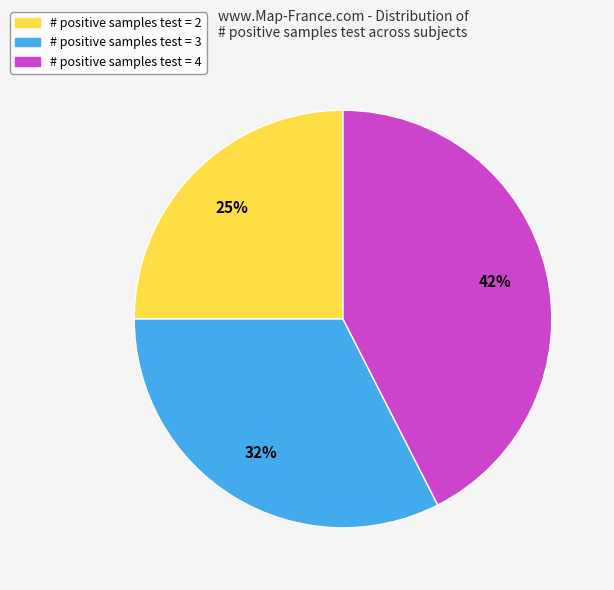

Is it true that # positive samples test = 3 is 1% of the pie?

False